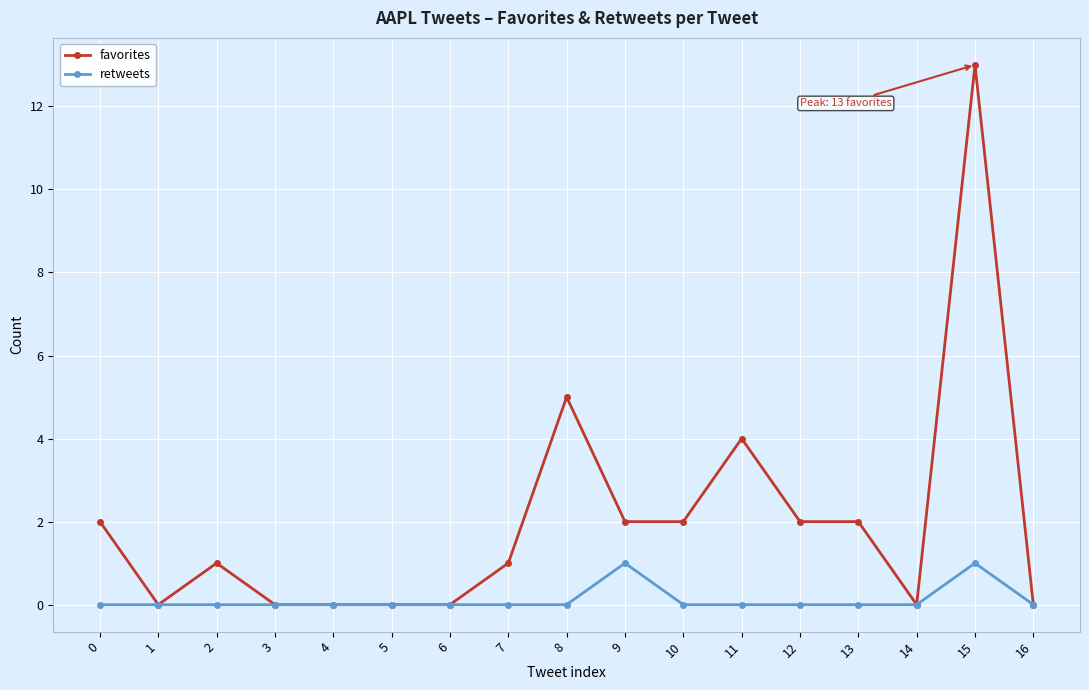

Which series has the widest spread of values?

favorites